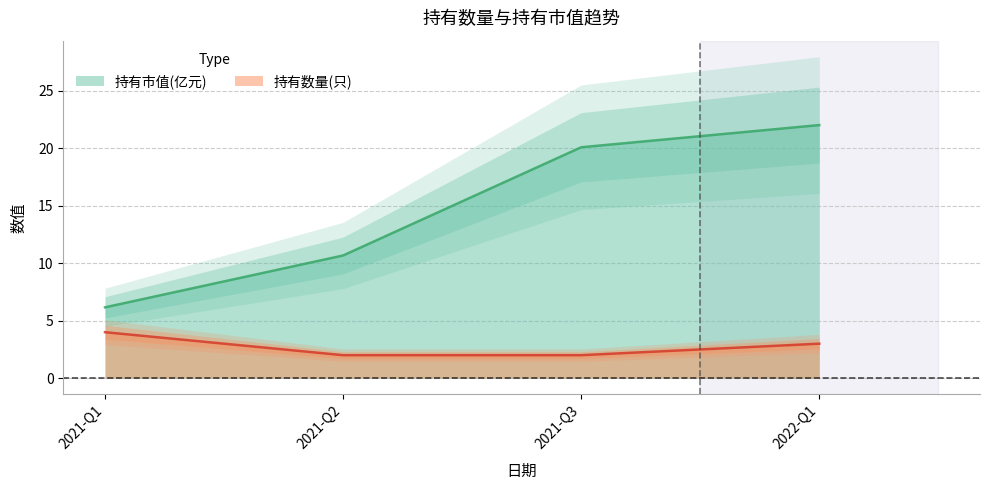

Does the chart have visible grid lines?

Yes